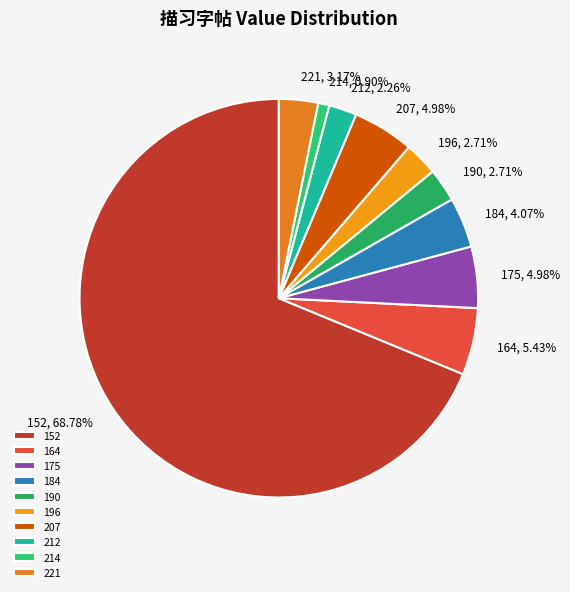

Is there a majority slice in this chart?

Yes